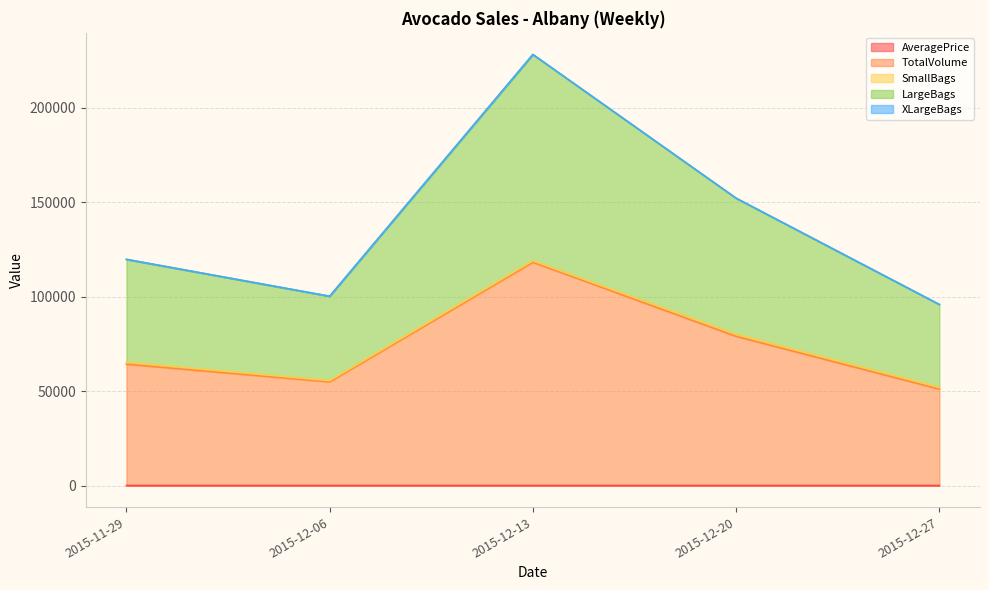

How many interior local valleys does the LargeBags series have?

1